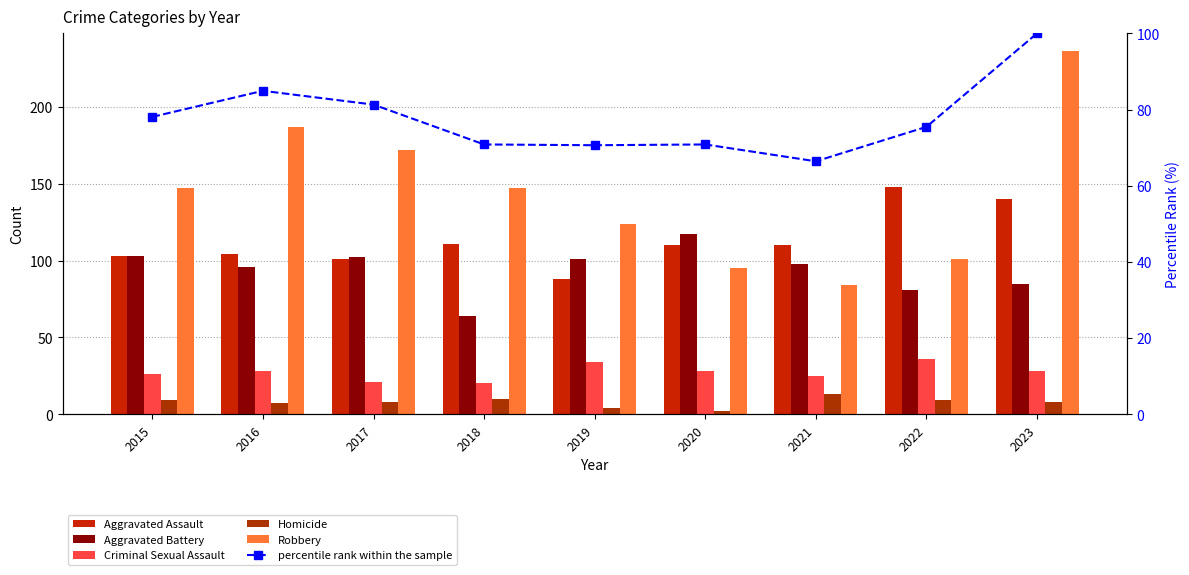

How many values in the percentile rank within the sample series are below 75?

4